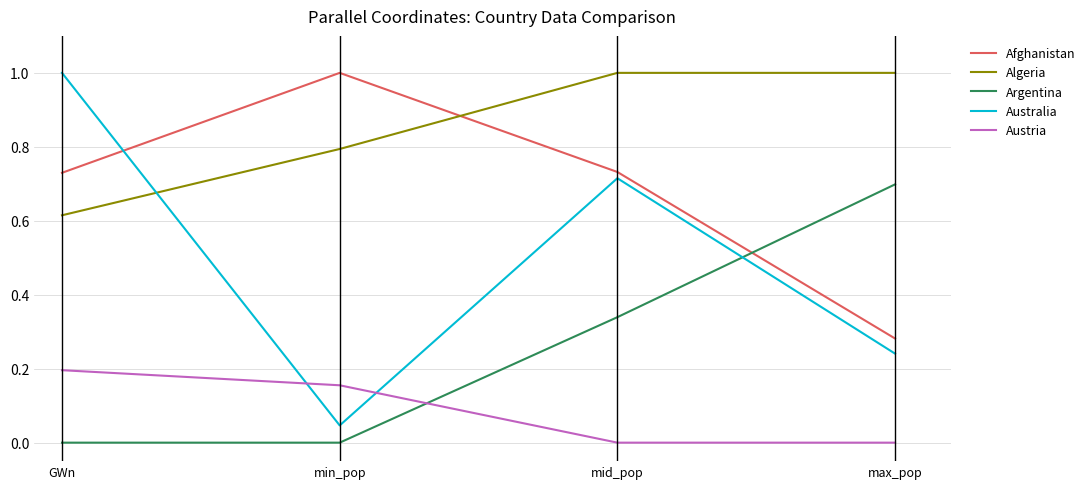

What are all the series names shown in the legend?

Afghanistan, Algeria, Argentina, Australia, Austria